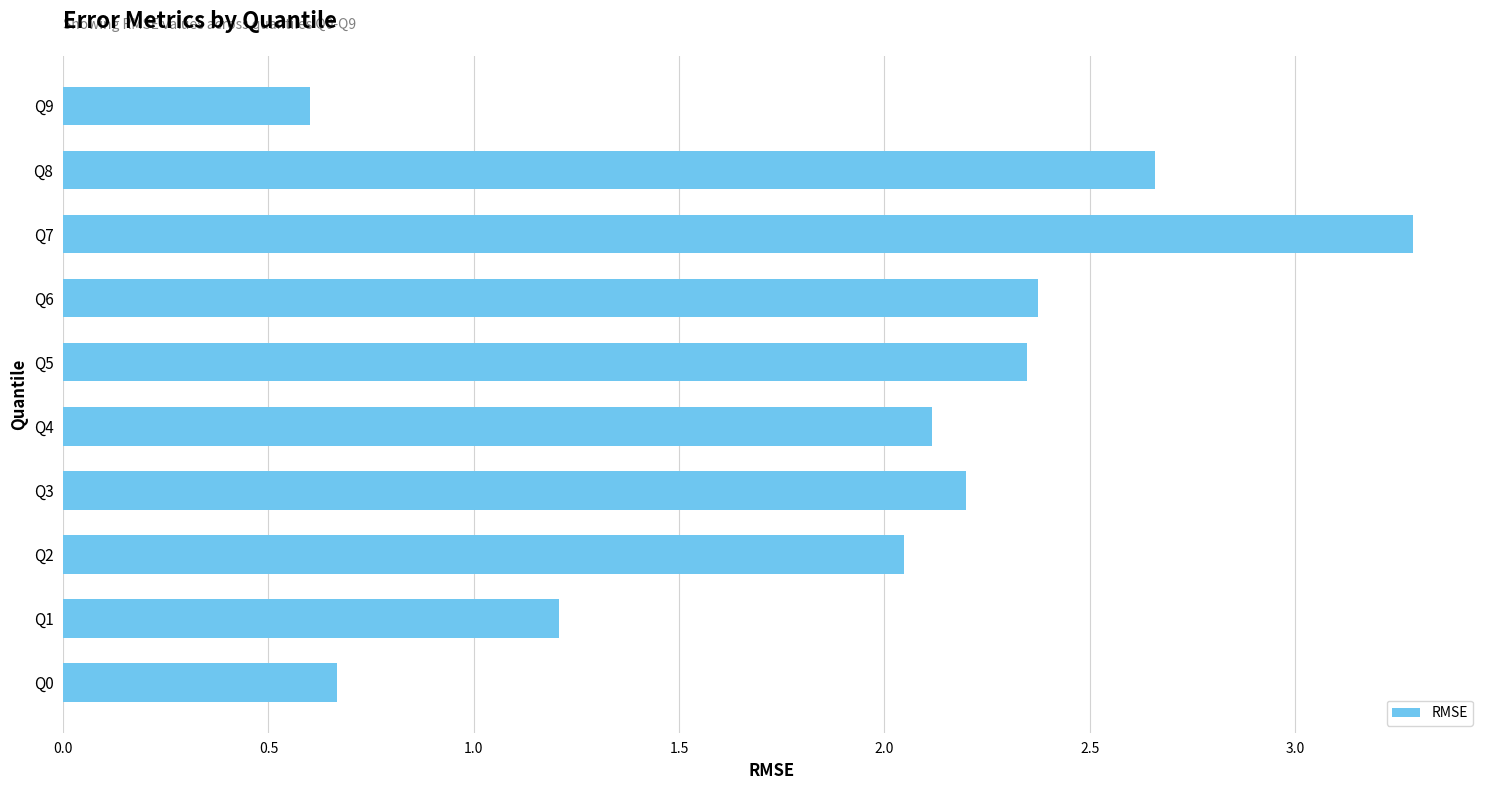

Which has a higher value, Q8 or Q1?

Q8